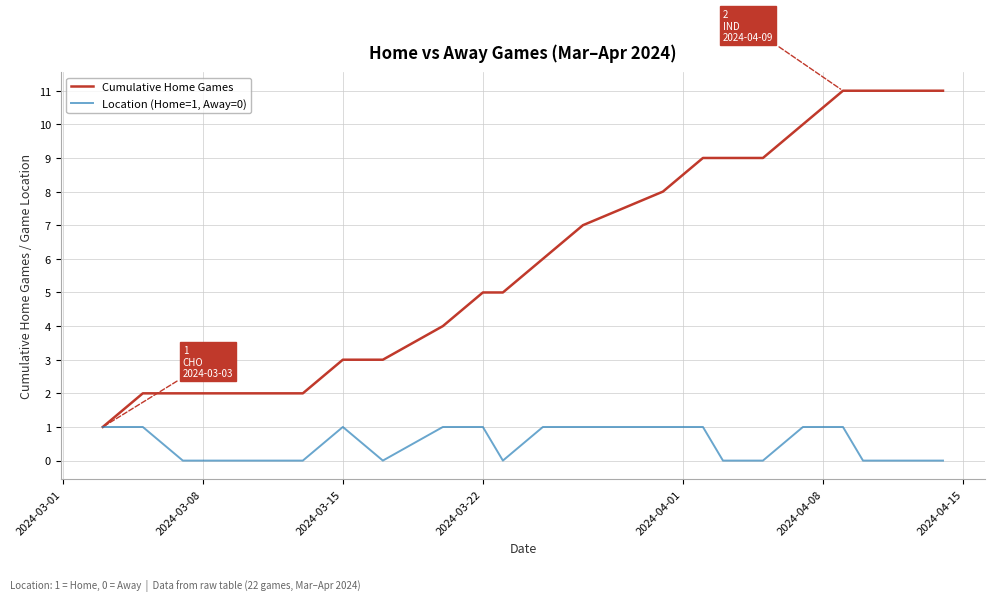

Reading left to right, what are all the values shown in this chart?

Cumulative Home Games: 1	2	2	2	2	2	3	3	4	5	5	6	7	8	9	9	9	10	11	11	11	11
Location (Home=1, Away=0): 1	1	0	0	0	0	1	0	1	1	0	1	1	1	1	0	0	1	1	0	0	0